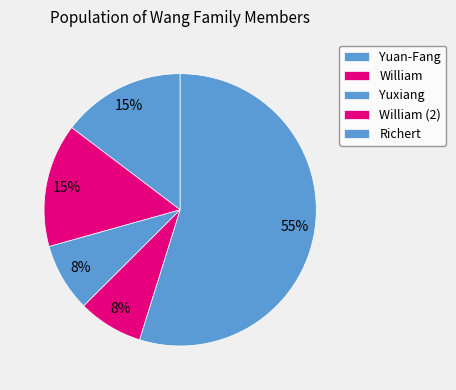

What portion of the pie excludes Yuan-Fang?

85.3%